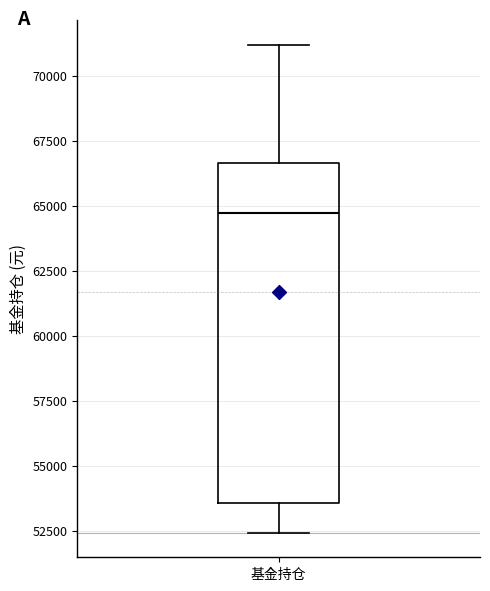

Where does the upper whisker of the box for 基金持仓 end on the y-axis? The values are not printed on the chart, so give them approximately, as read against the axis.

71000